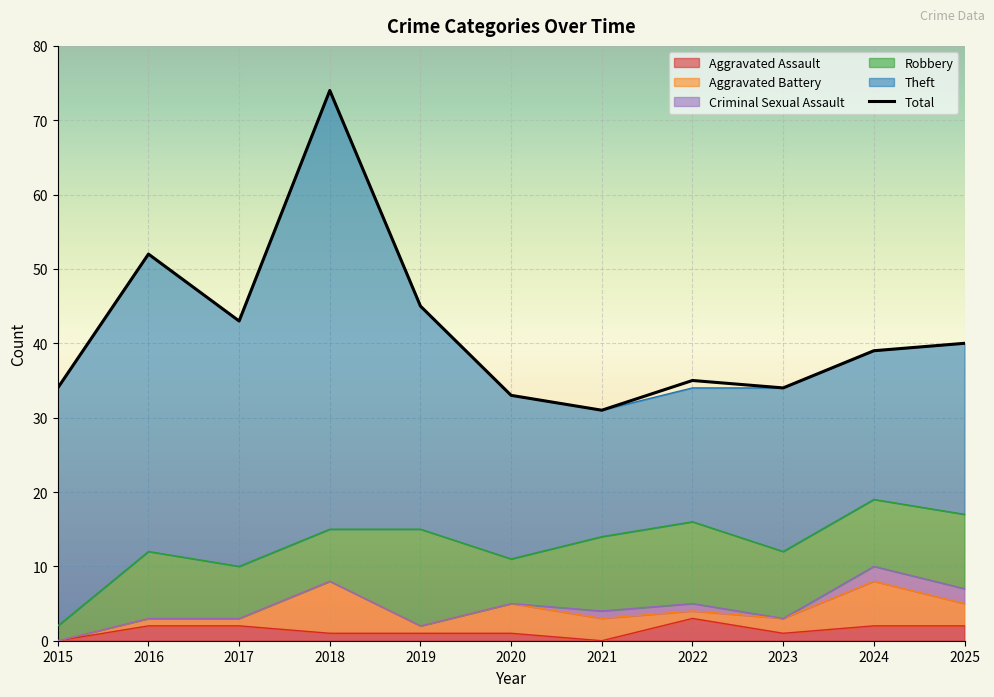

True or false: Theft and Total intersect in this chart.

False